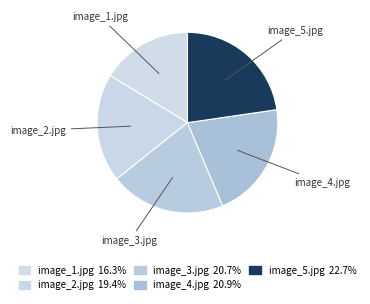

Does image_4.jpg represent more than half of the total?

No